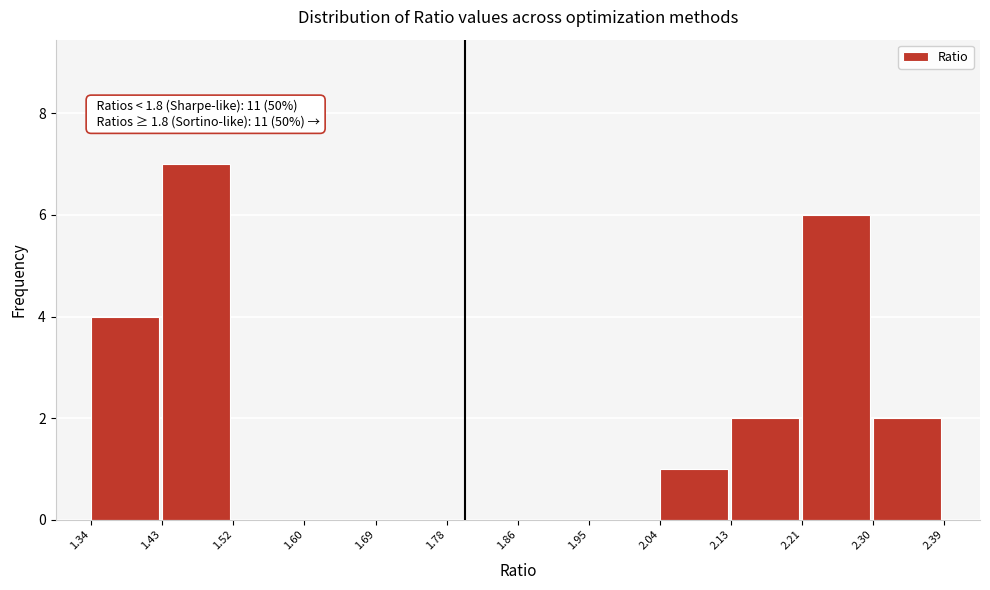

Over which range of the x-axis is the bar tallest?

1.43 to 1.52